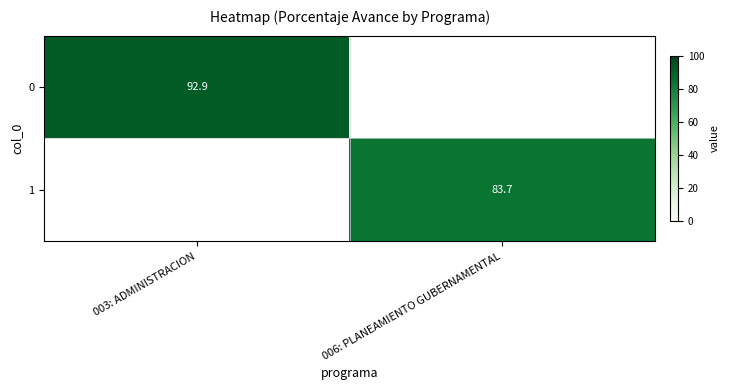

Rank the categories by 0 value from highest to lowest.

003: ADMINISTRACION, 006: PLANEAMIENTO GUBERNAMENTAL